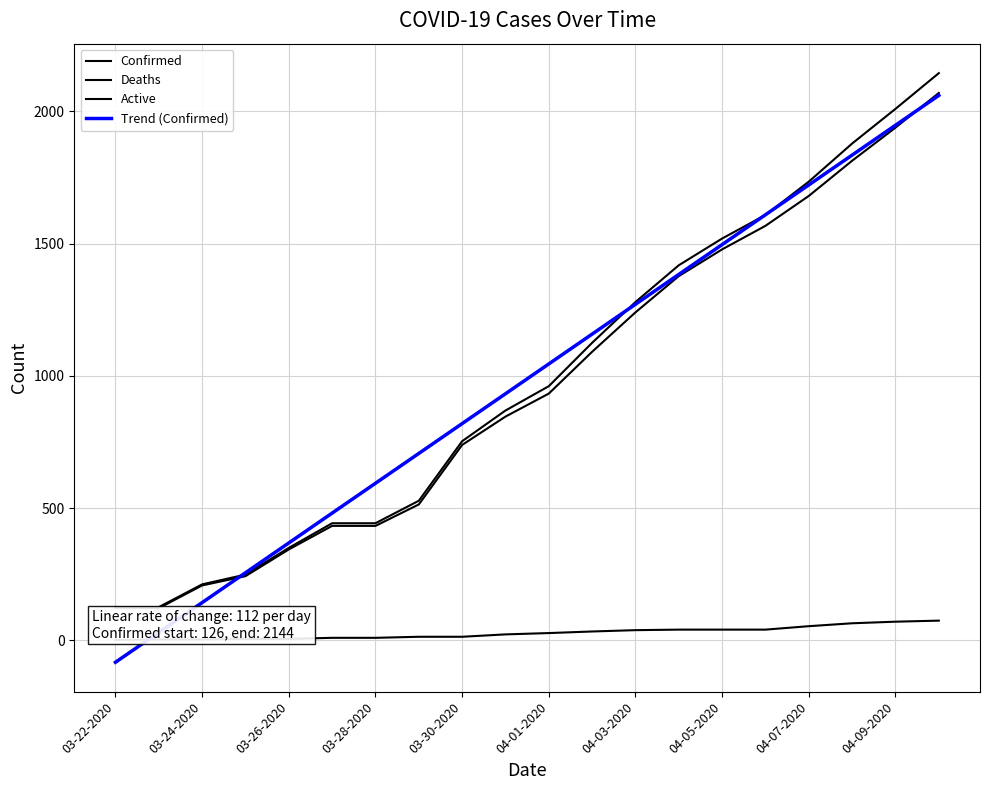

Which category has the lowest value in the Trend (Confirmed) series?

03-22-2020